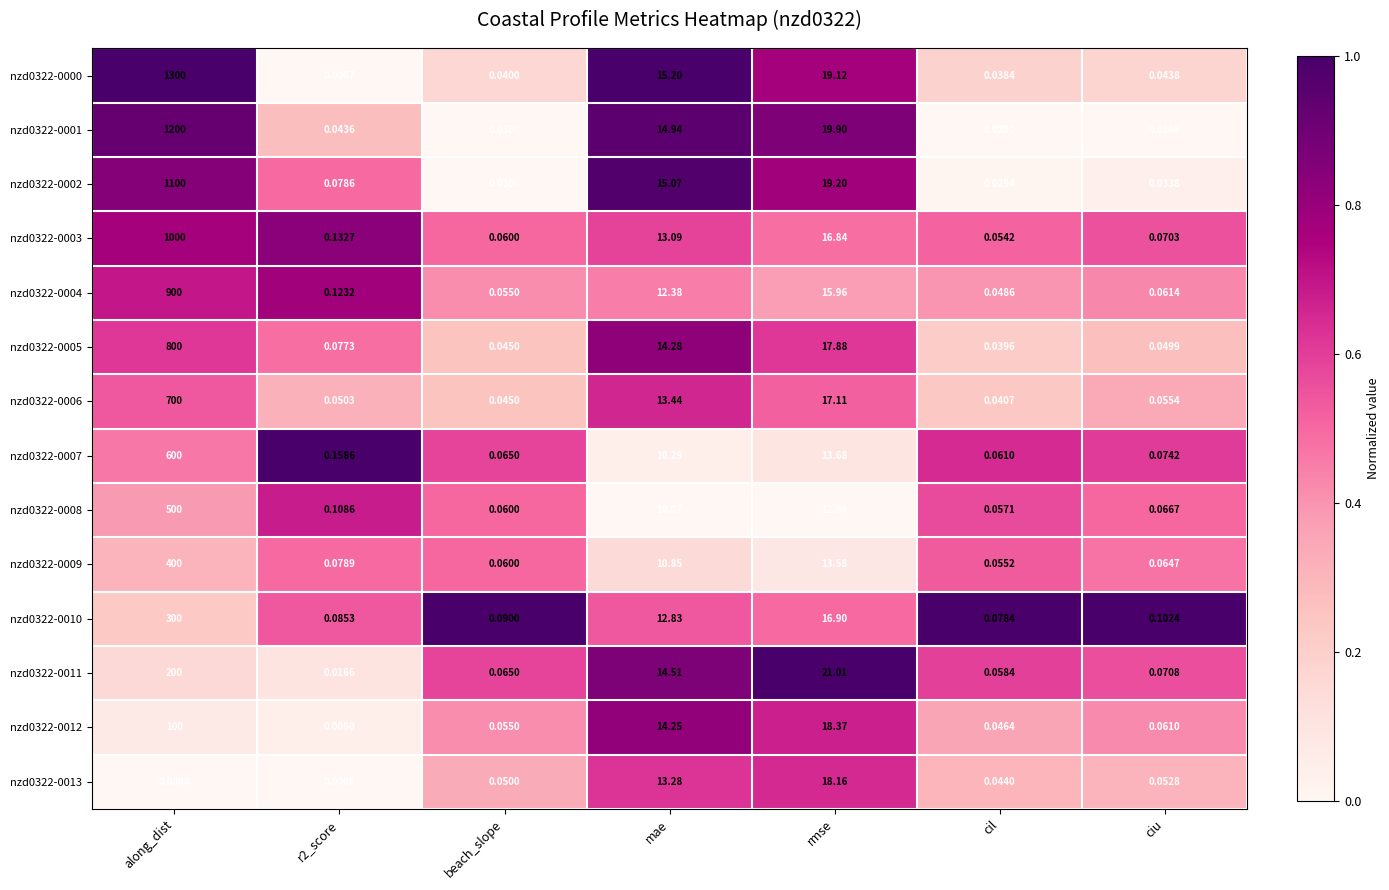

Where is nzd0322-0010 nearest to the value 150?

rmse